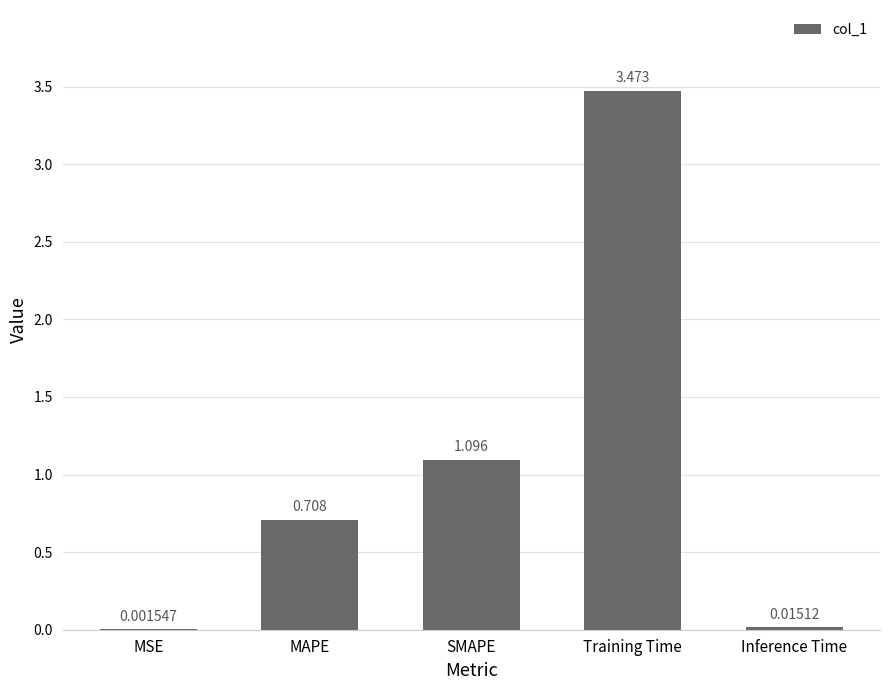

Which has a higher value, SMAPE or MSE?

SMAPE